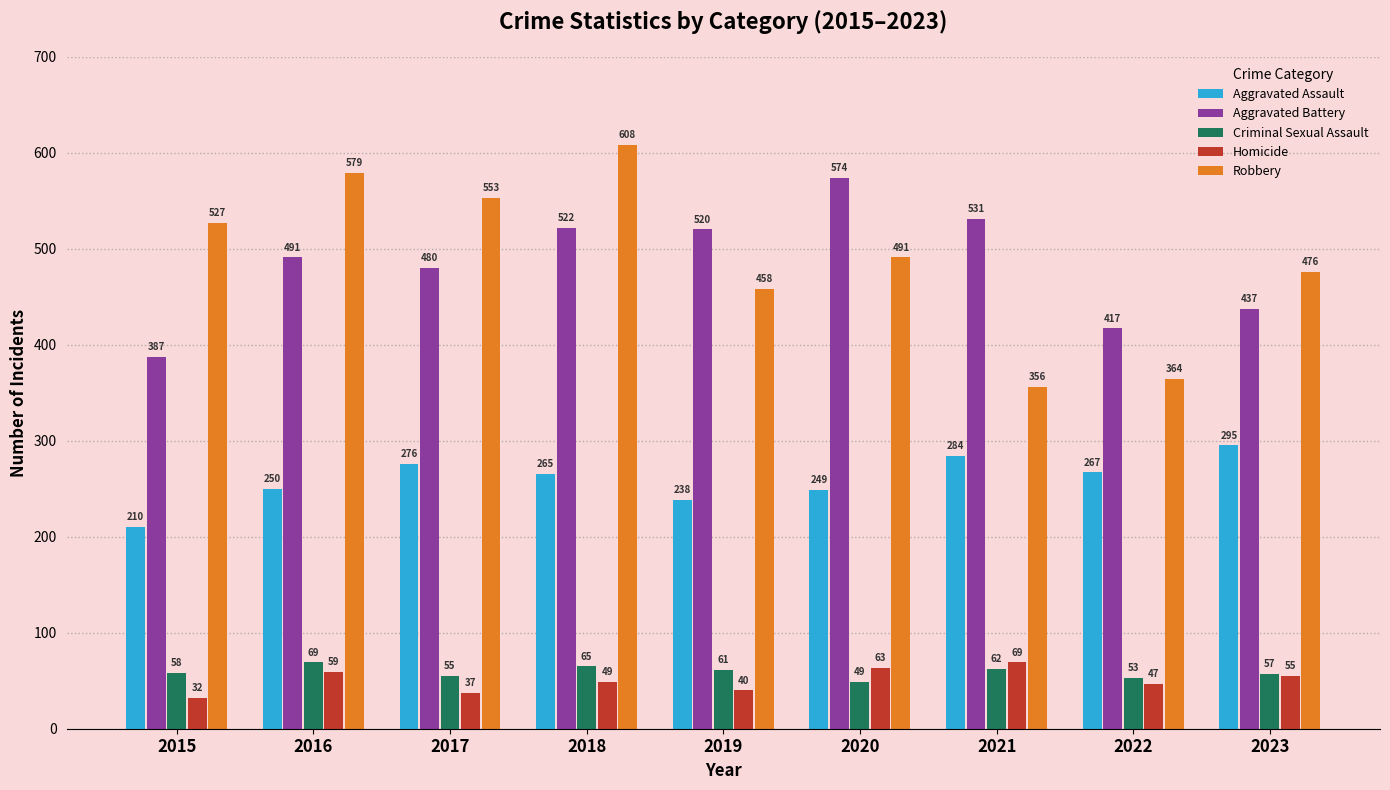

How many groups of bars are there?

9